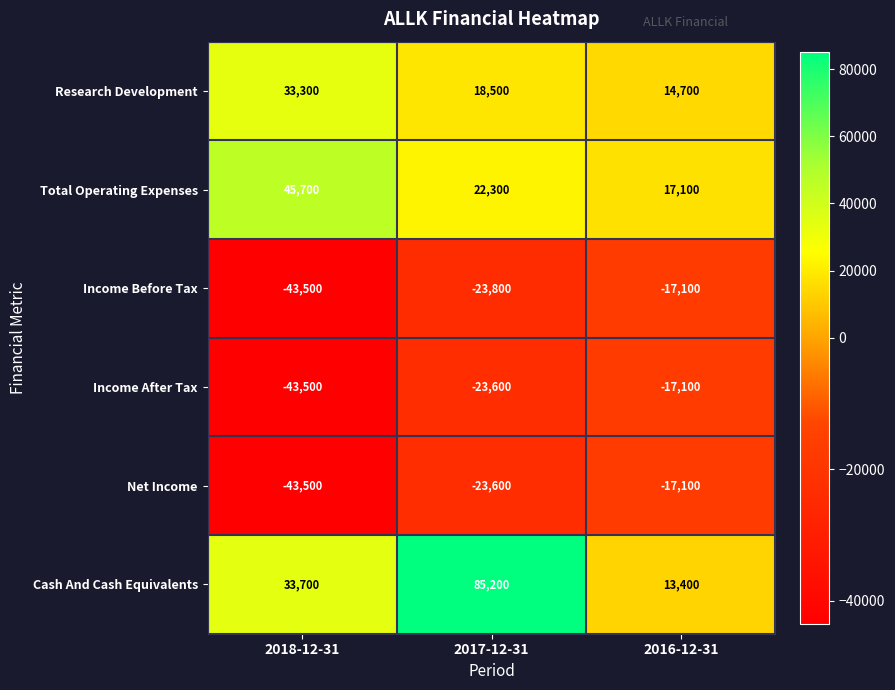

At which category does the chart reach its peak across all series?

2017-12-31